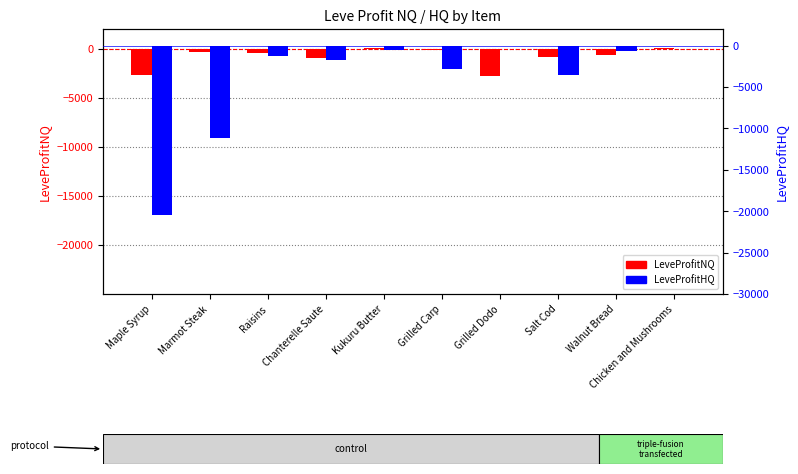

How many series are shown in this chart?

2